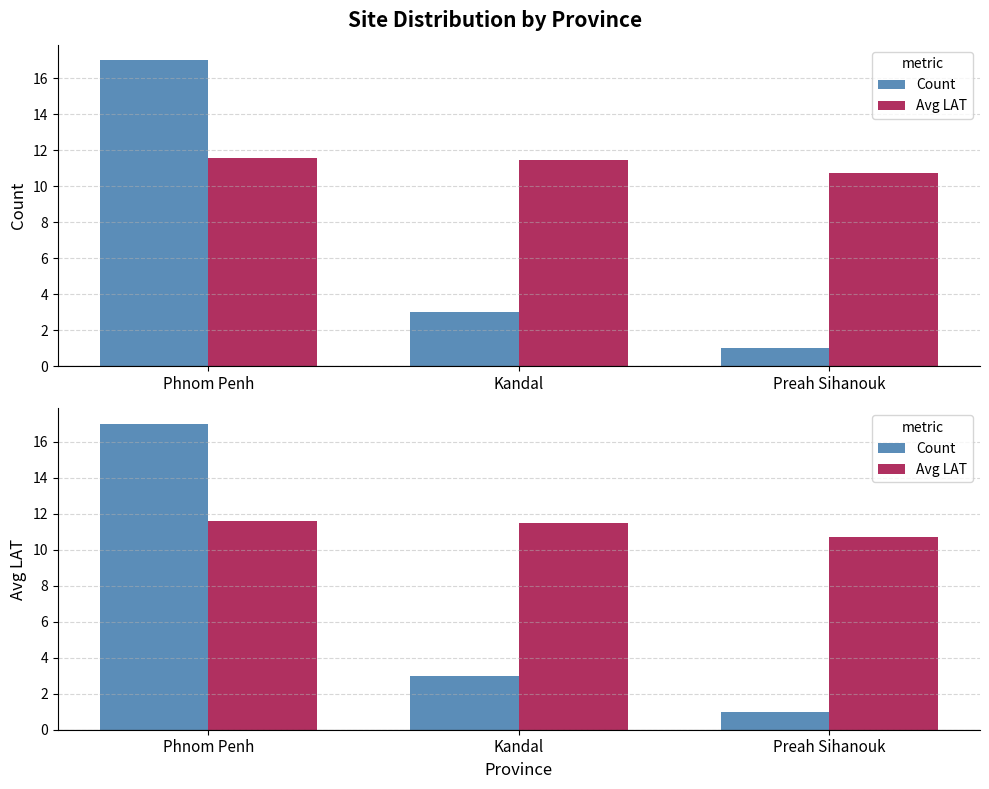

Which series has the largest total across all categories?

Avg LAT